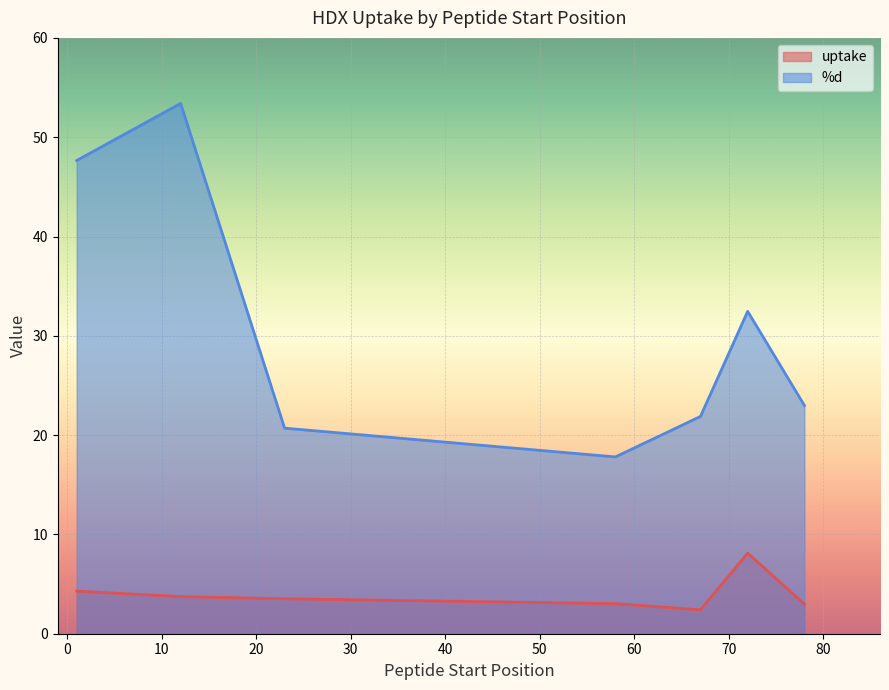

The %d series shows 60.8 at 1. True or false?

False